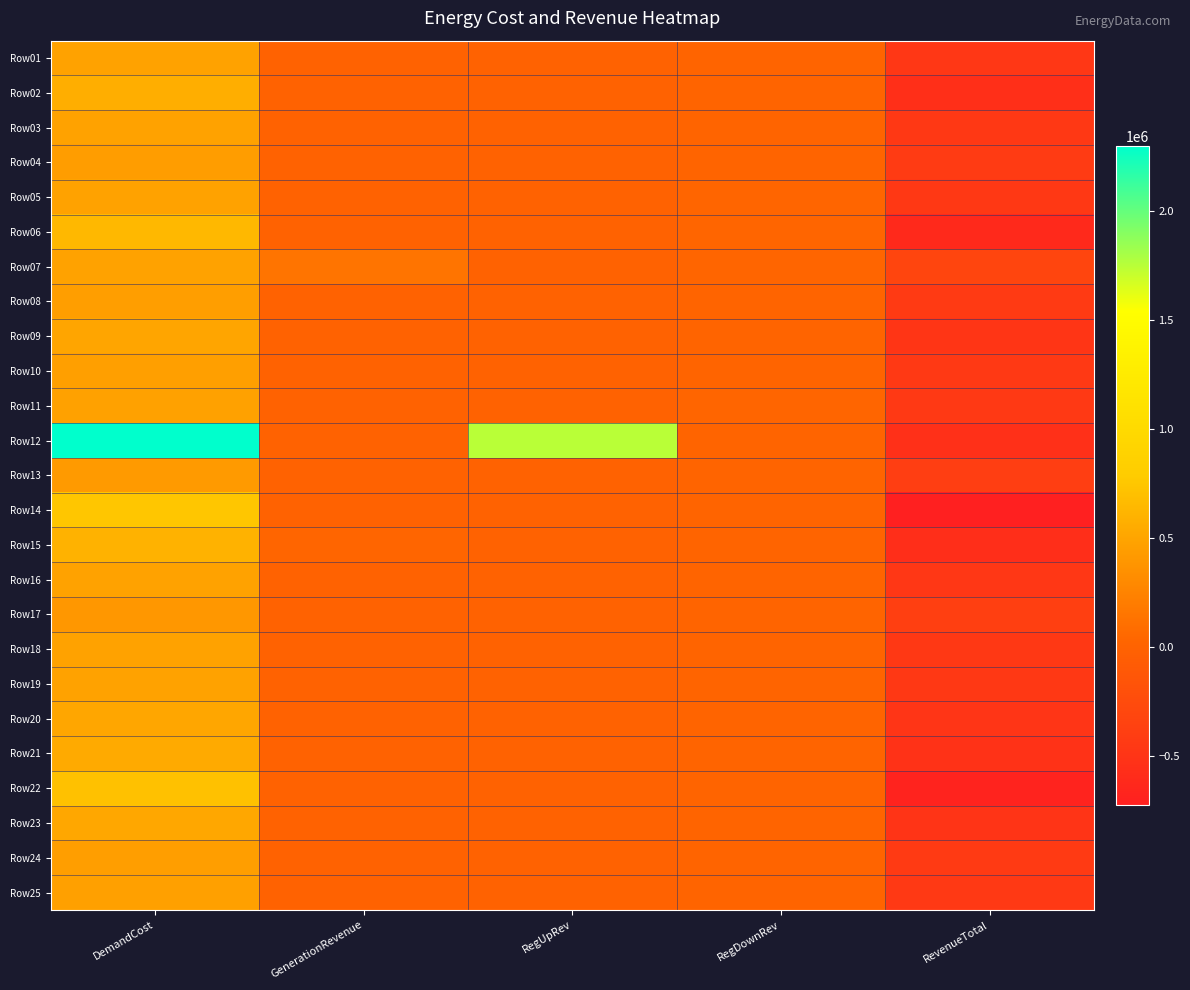

Reading left to right, extract all data points from this chart.

Row01: DemandCost=485339.1	GenerationRevenue=0.0	RegUpRev=0.0	RegDownRev=20041.6	RevenueTotal=-465297.5
Row02: DemandCost=565286.3	GenerationRevenue=0.0	RegUpRev=0.0	RegDownRev=16042.7	RevenueTotal=-549243.6
Row03: DemandCost=476478.3	GenerationRevenue=0.0	RegUpRev=0.0	RegDownRev=18478.8	RevenueTotal=-457999.5
Row04: DemandCost=444882.7	GenerationRevenue=0.0	RegUpRev=0.0	RegDownRev=20391.8	RevenueTotal=-424490.9
Row05: DemandCost=481507.2	GenerationRevenue=0.0	RegUpRev=0.0	RegDownRev=21282.9	RevenueTotal=-460224.3
Row06: DemandCost=642685.4	GenerationRevenue=0.0	RegUpRev=0.0	RegDownRev=21215.7	RevenueTotal=-621469.8
Row07: DemandCost=478205.3	GenerationRevenue=144297.2	RegUpRev=0.0	RegDownRev=20720.9	RevenueTotal=-313187.2
Row08: DemandCost=448831.9	GenerationRevenue=0.0	RegUpRev=0.0	RegDownRev=20383.8	RevenueTotal=-428448.1
Row09: DemandCost=503827.1	GenerationRevenue=0.0	RegUpRev=0.0	RegDownRev=17784.0	RevenueTotal=-486043.1
Row10: DemandCost=460739.1	GenerationRevenue=0.0	RegUpRev=0.0	RegDownRev=18606.1	RevenueTotal=-442133.0
Row11: DemandCost=470188.3	GenerationRevenue=0.0	RegUpRev=0.0	RegDownRev=20792.4	RevenueTotal=-449395.8
Row12: DemandCost=2297621.0	GenerationRevenue=0.0	RegUpRev=1743463.2	RegDownRev=18385.0	RevenueTotal=-535772.8
Row13: DemandCost=417288.5	GenerationRevenue=0.0	RegUpRev=0.0	RegDownRev=19482.0	RevenueTotal=-397806.5
Row14: DemandCost=742582.3	GenerationRevenue=0.0	RegUpRev=0.0	RegDownRev=19948.7	RevenueTotal=-722633.6
Row15: DemandCost=604507.9	GenerationRevenue=22145.6	RegUpRev=0.0	RegDownRev=15459.5	RevenueTotal=-566902.8
Row16: DemandCost=484582.6	GenerationRevenue=0.0	RegUpRev=0.0	RegDownRev=18405.0	RevenueTotal=-466177.6
Row17: DemandCost=401824.3	GenerationRevenue=0.0	RegUpRev=0.0	RegDownRev=17907.8	RevenueTotal=-383916.6
Row18: DemandCost=481710.8	GenerationRevenue=0.0	RegUpRev=0.0	RegDownRev=19853.2	RevenueTotal=-461857.6
Row19: DemandCost=479034.0	GenerationRevenue=0.0	RegUpRev=0.0	RegDownRev=20049.1	RevenueTotal=-458984.8
Row20: DemandCost=510256.6	GenerationRevenue=0.0	RegUpRev=0.0	RegDownRev=20048.9	RevenueTotal=-490207.7
Row21: DemandCost=536266.8	GenerationRevenue=0.0	RegUpRev=0.0	RegDownRev=18904.6	RevenueTotal=-517362.2
Row22: DemandCost=706005.6	GenerationRevenue=0.0	RegUpRev=0.0	RegDownRev=19982.1	RevenueTotal=-686023.5
Row23: DemandCost=520419.7	GenerationRevenue=0.0	RegUpRev=0.0	RegDownRev=17335.2	RevenueTotal=-503084.5
Row24: DemandCost=454536.3	GenerationRevenue=0.0	RegUpRev=0.0	RegDownRev=17435.0	RevenueTotal=-437101.3
Row25: DemandCost=463990.9	GenerationRevenue=0.0	RegUpRev=0.0	RegDownRev=20086.7	RevenueTotal=-443904.2